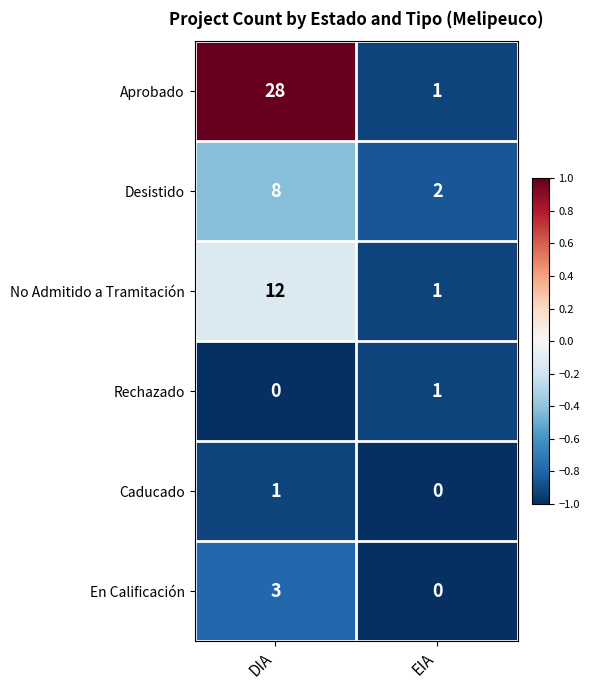

Which series has the largest range (max minus min)?

Aprobado